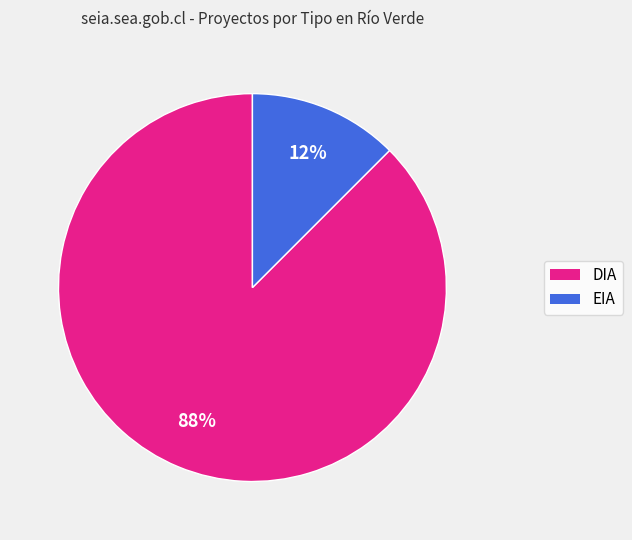

What is the largest slice in the pie chart?

DIA